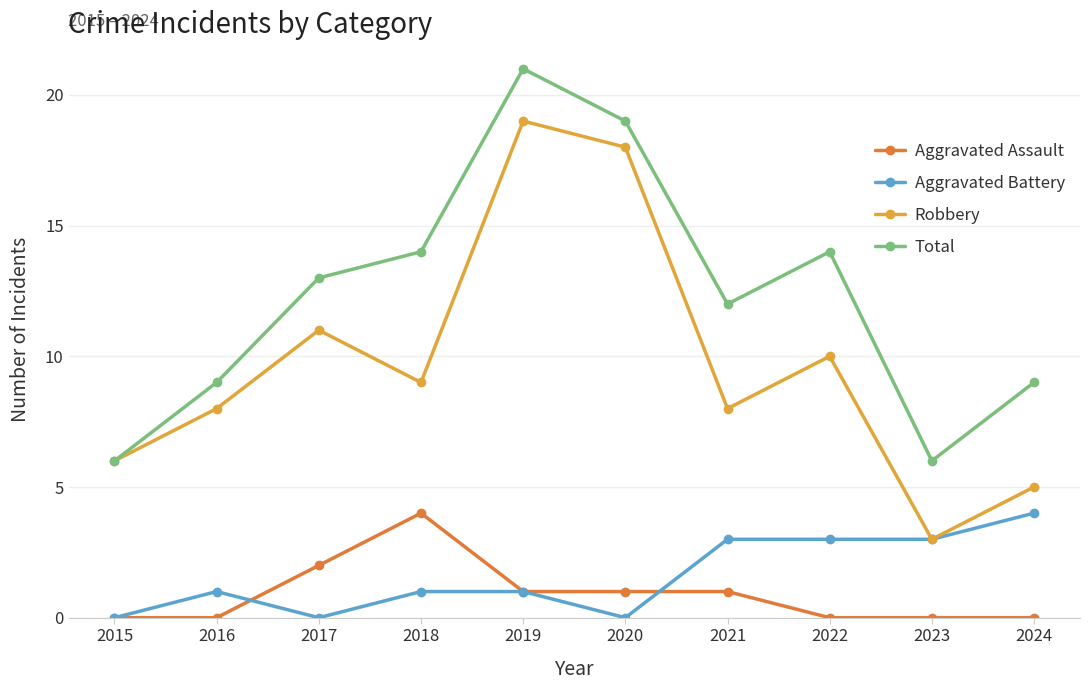

What is the difference between the second highest and second lowest values in the Aggravated Battery series?

3